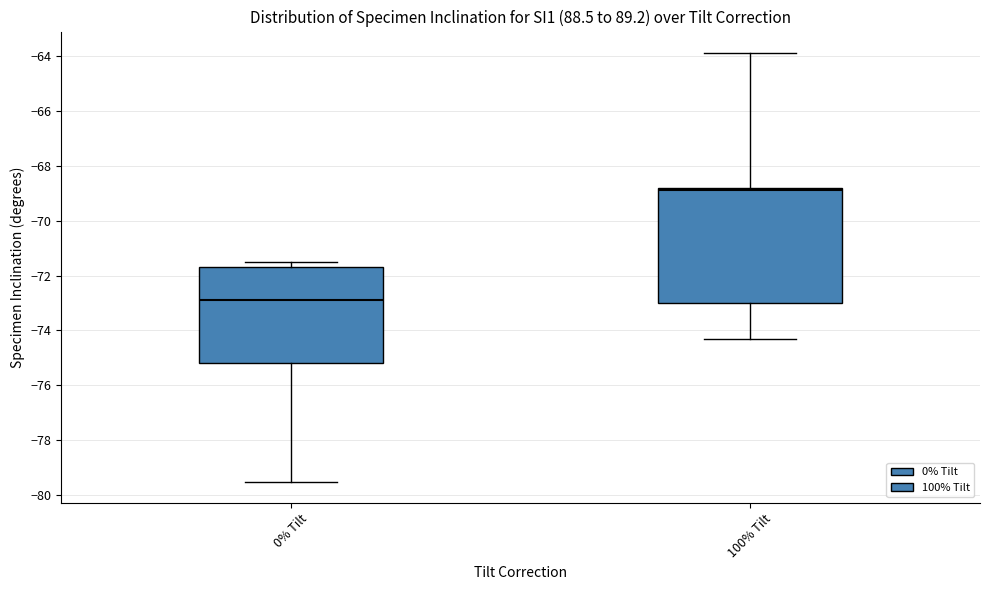

Which box has the lowest median line?

0% Tilt